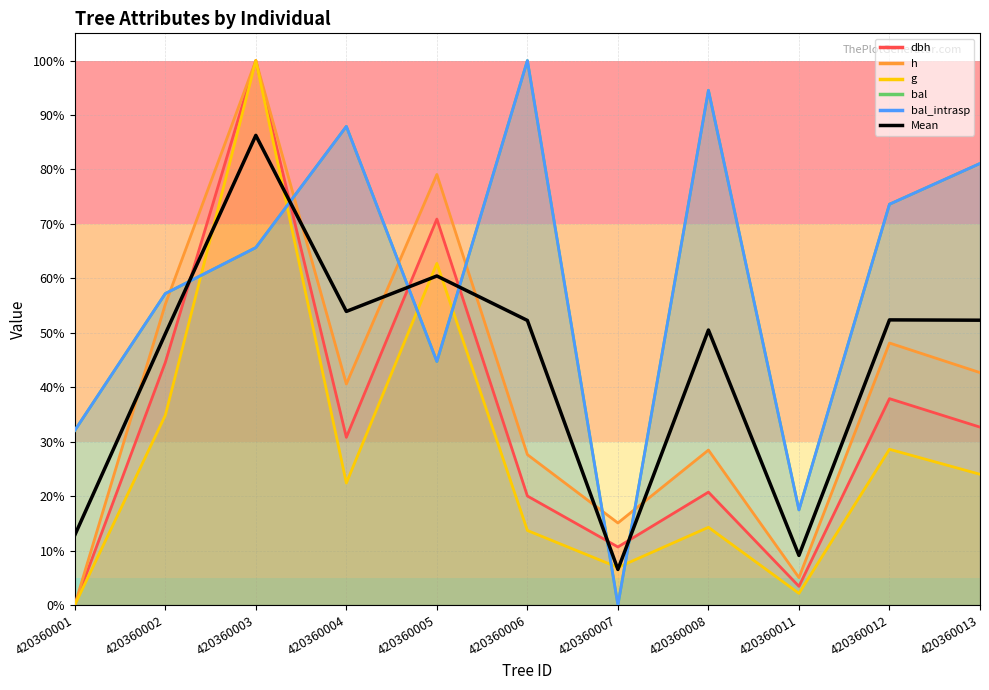

What is the difference between the maximum and minimum values?

79.7